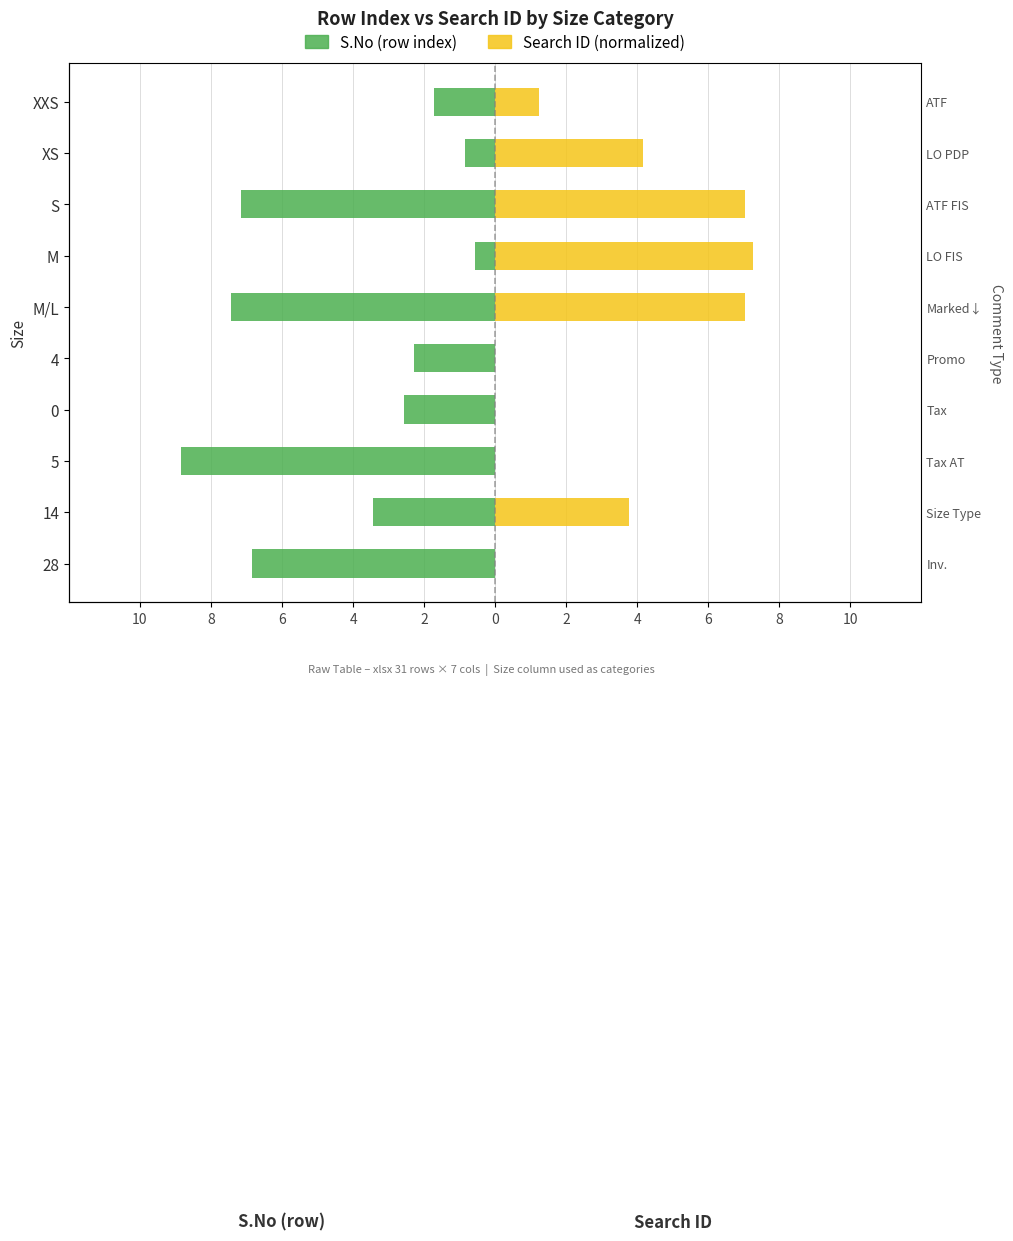

Between M/L and 0, which series saw the biggest shift?

Search ID (normalized)